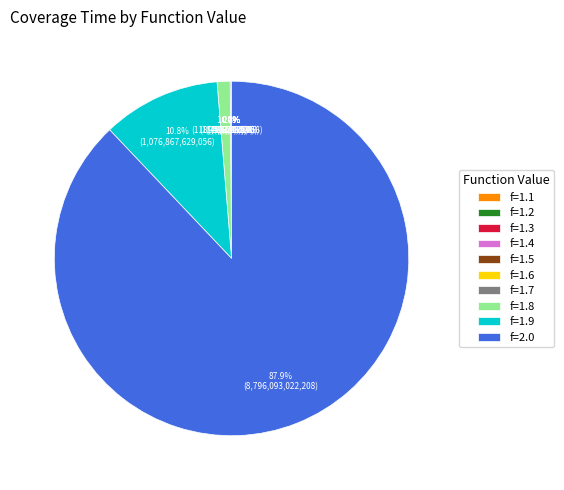

Which slice is the largest?

f=2.0